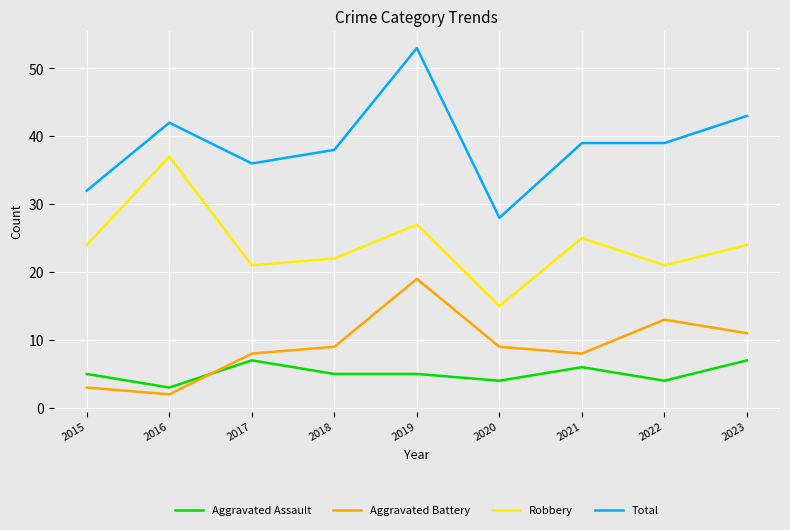

Between 2020 and 2023, which series saw the biggest shift?

Total